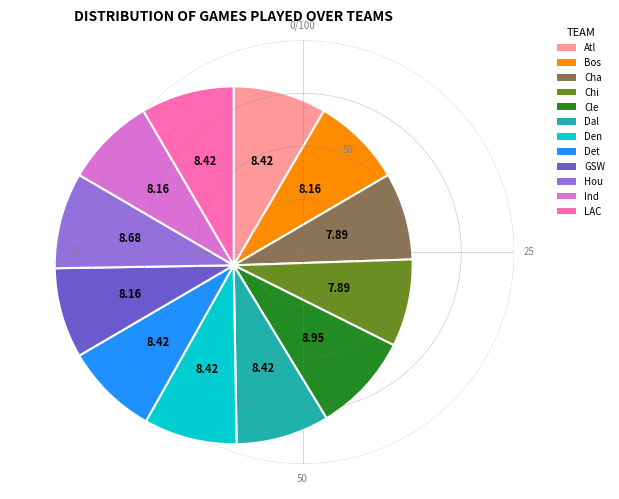

What is the ratio of the value at Atl to the value at Ind?

1.0